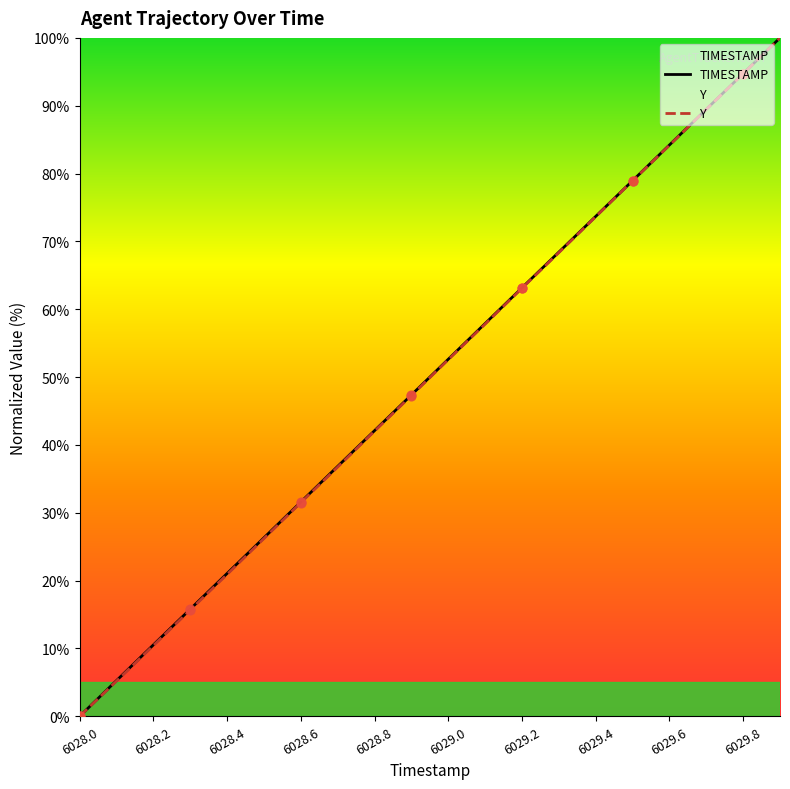

At which category is the sum across all series the highest?

6029.9